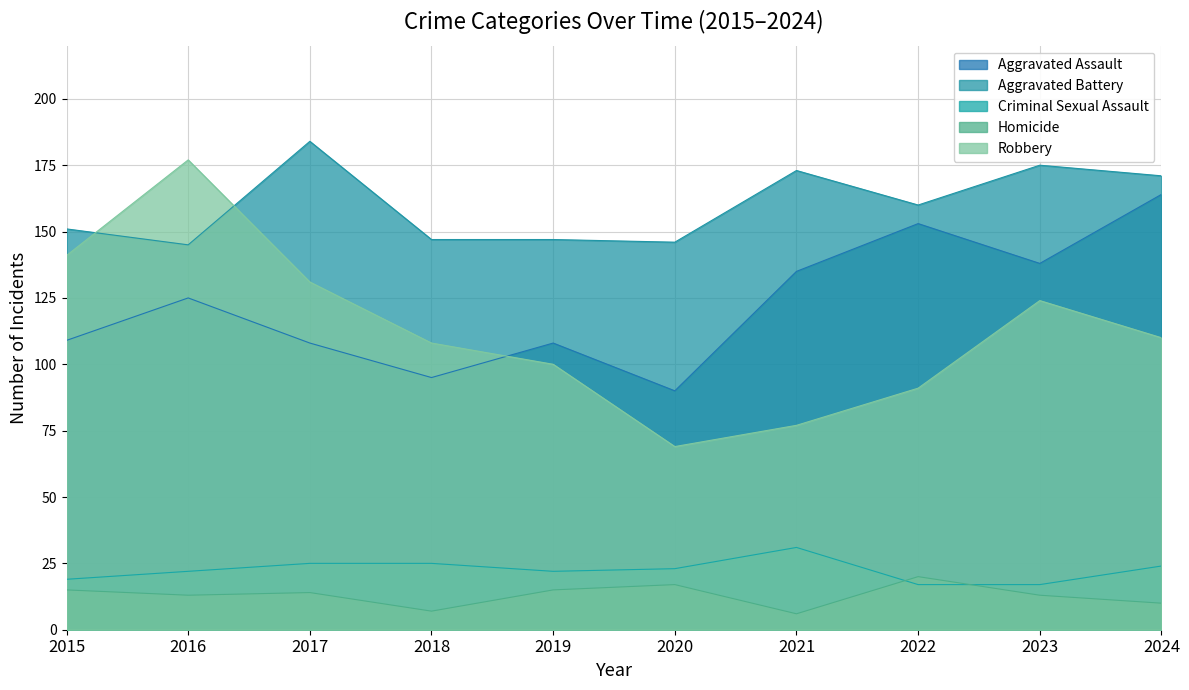

Where is Criminal Sexual Assault nearest to the value 24?

2024